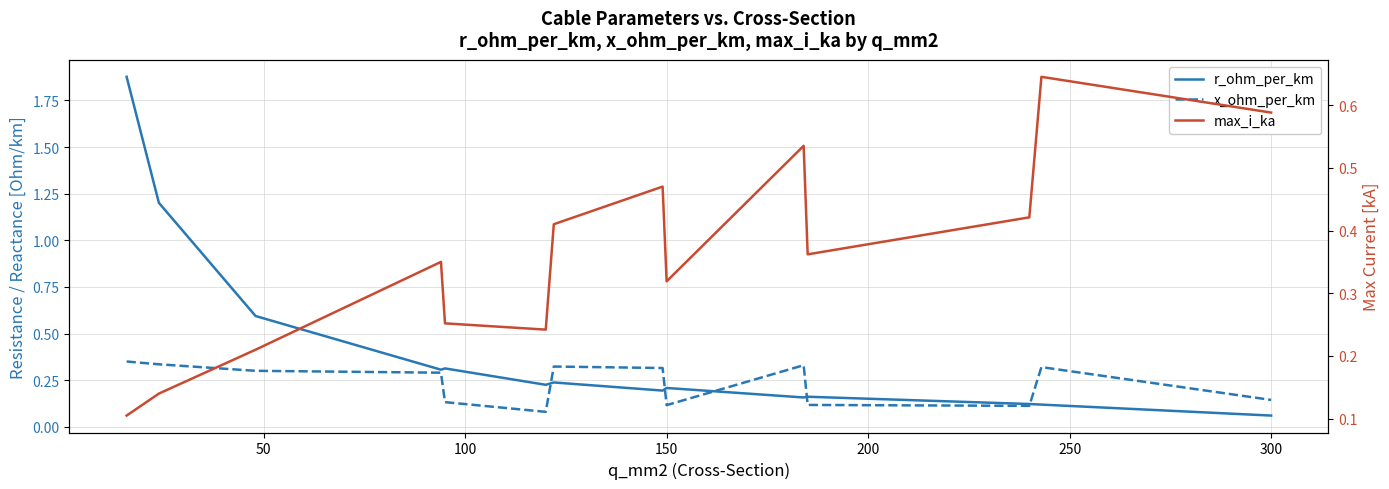

What is the lowest value of the max_i_ka series?

0.1